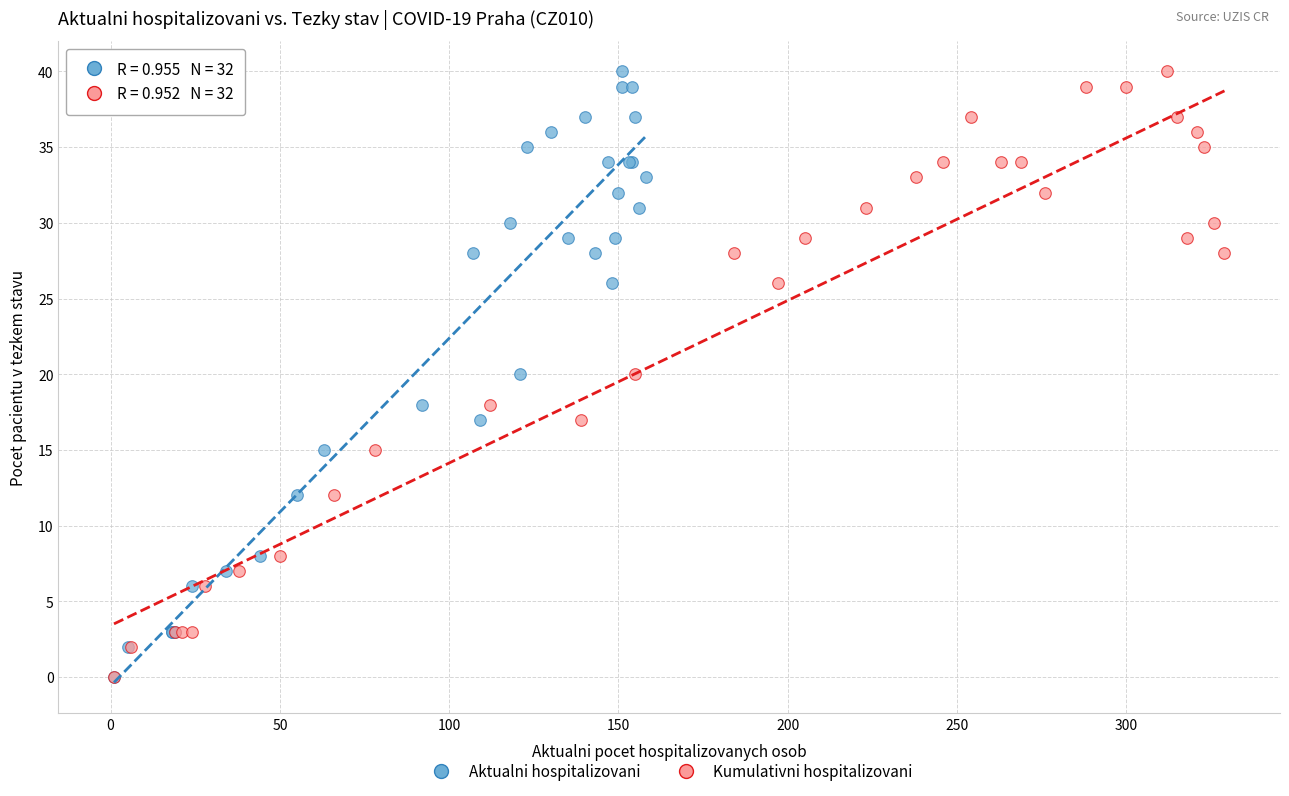

What are all the series names shown in the legend?

Aktualni hospitalizovani, Kumulativni hospitalizovani